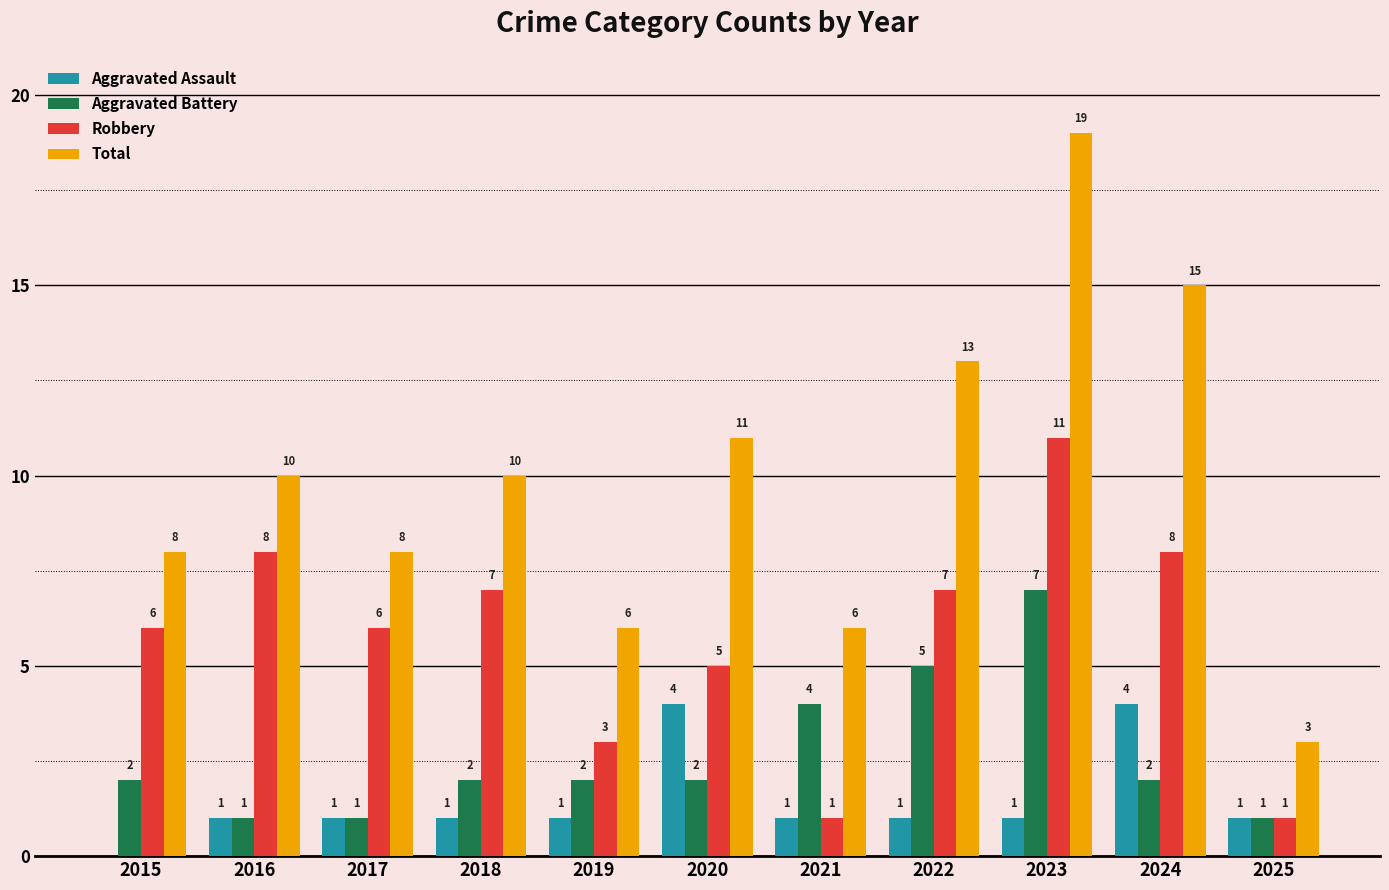

True or false: Total has a value of 11 at 2017.

False